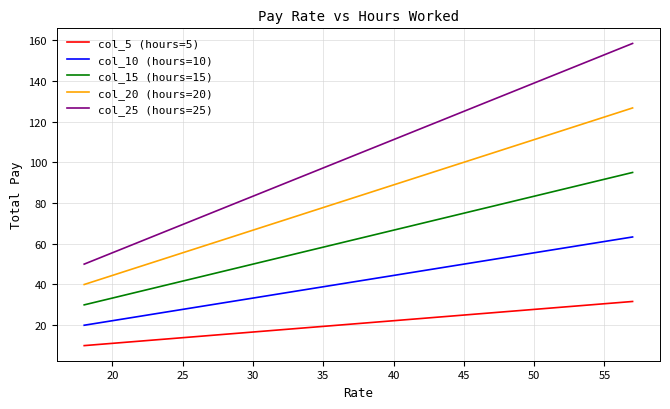

What is the average value of the col_25 (hours=25) series?

104.2